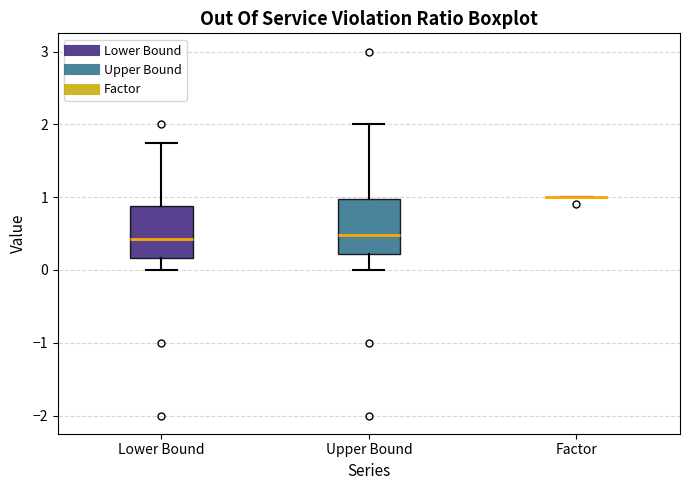

Reading left to right, transcribe this box plot: for each box, give where its median line is, the range the box spans, and where its two whiskers end, as read against the y-axis. The values are not printed on the chart, so give them approximately, as read against the axis.

Lower Bound: median 0.4, box 0.2 to 0.9, whiskers 0.0 to 1.8
Upper Bound: median 0.5, box 0.2 to 1.0, whiskers 0.0 to 2.0
Factor: box collapsed to a line at 1.0, whiskers 1.0 to 1.0